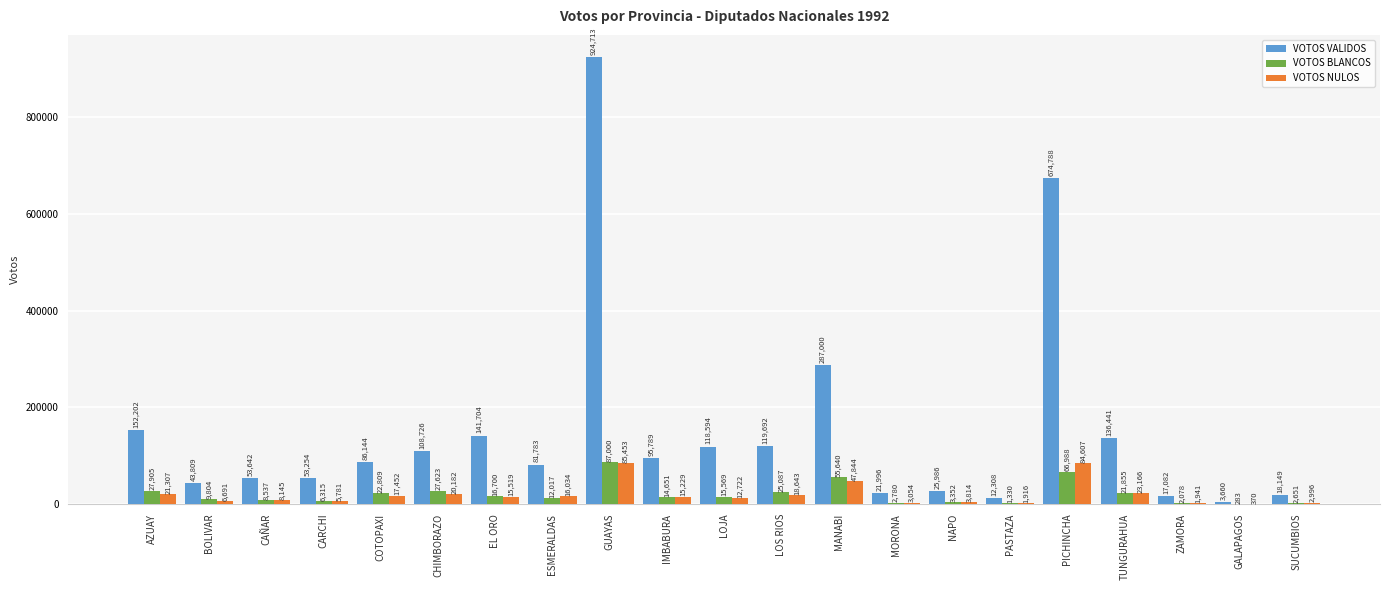

Count the number of data series in this chart.

3